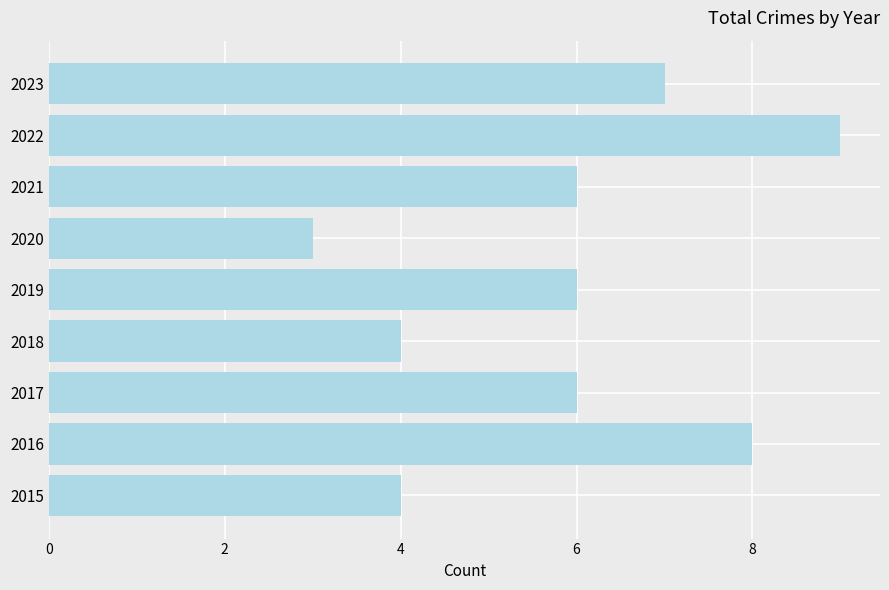

True or false: the data shows 6 at 2019.

True